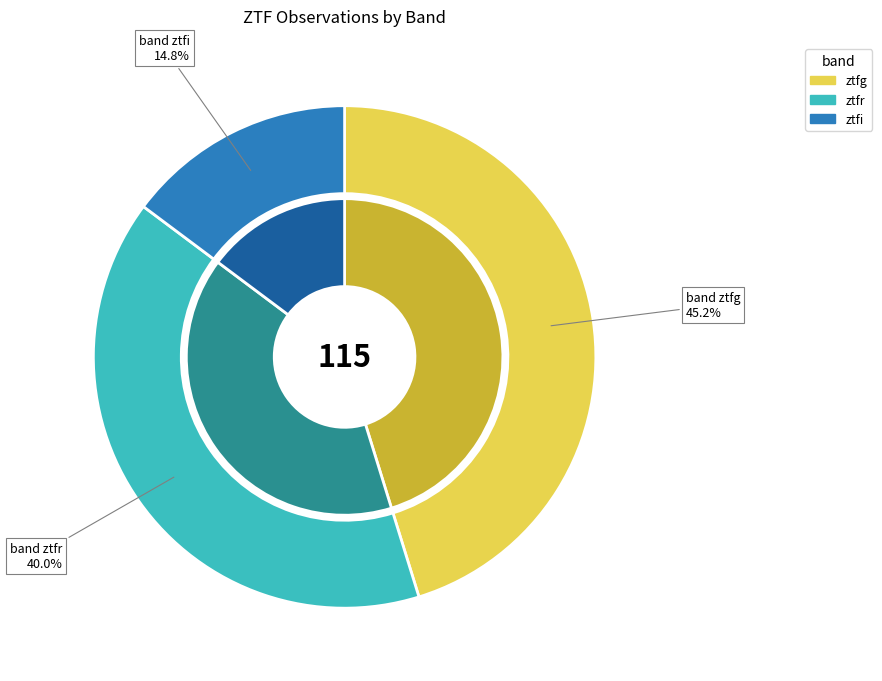

Does ztfg account for over 50% of the chart?

No